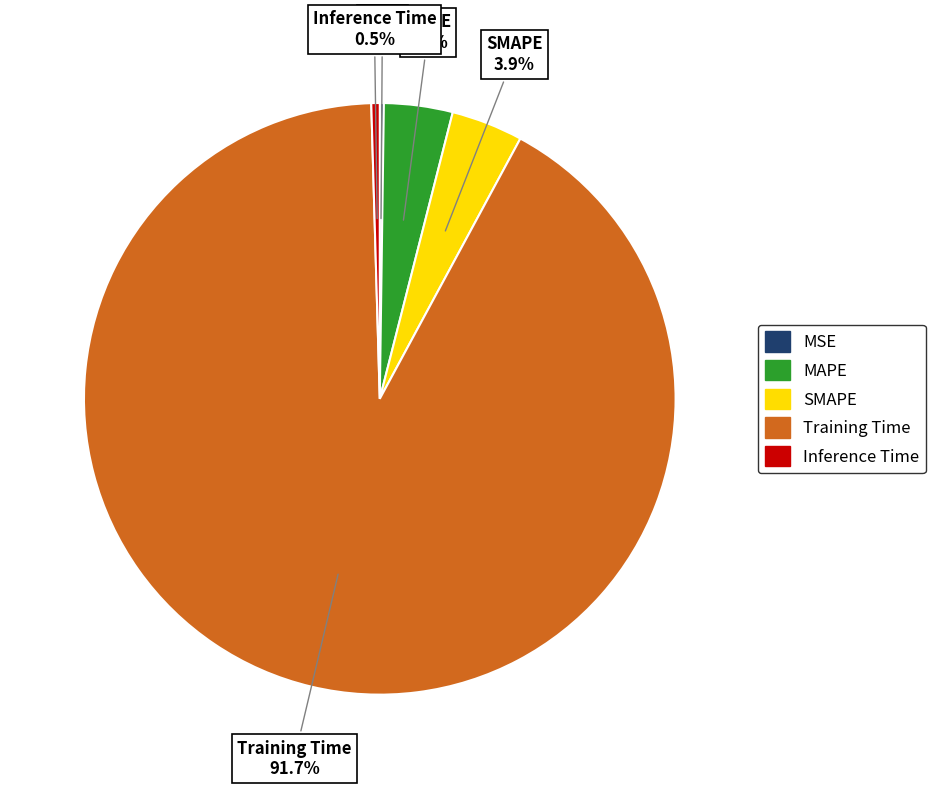

To the nearest percent, what is the difference between the largest and smallest slice percentages?

91%